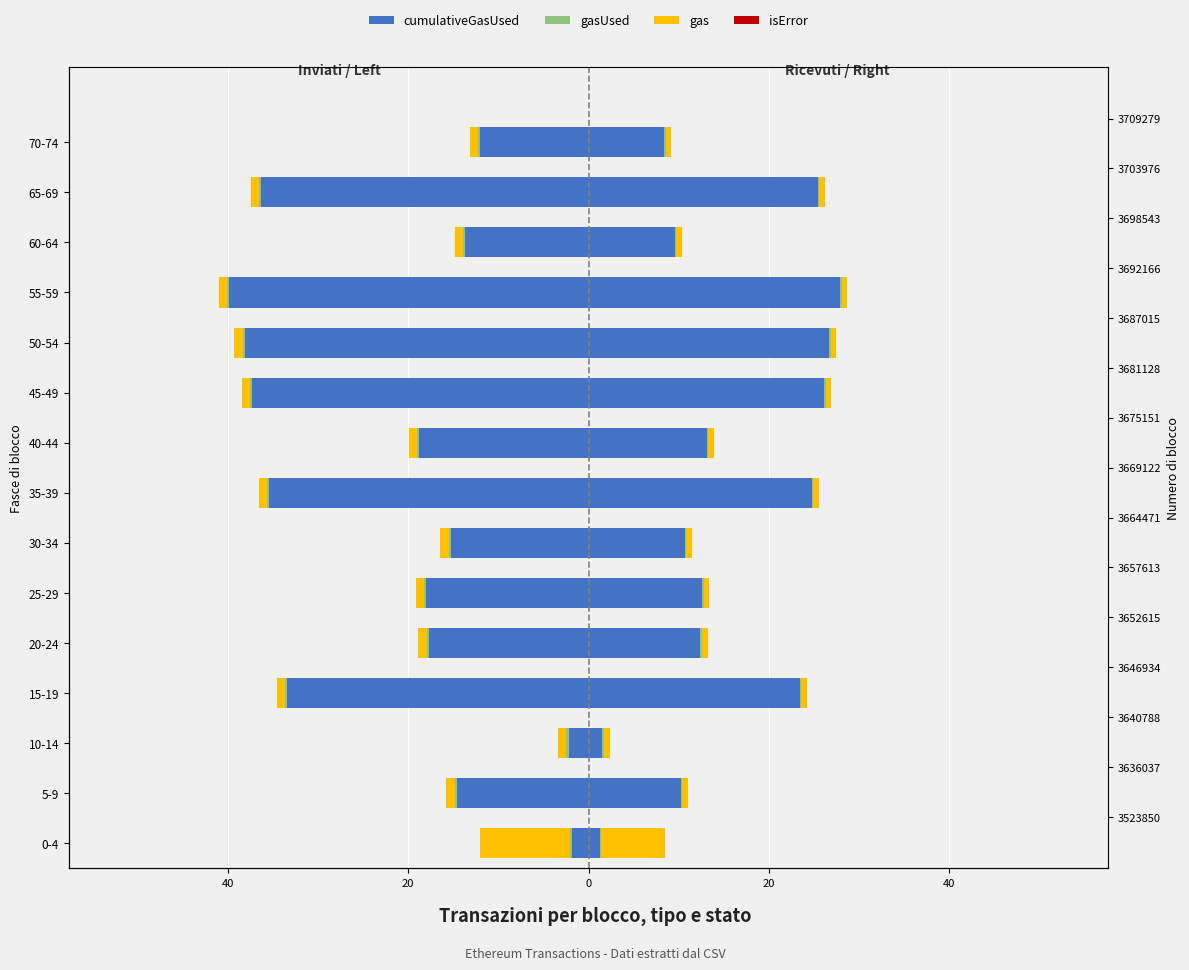

How many data points in cumulativeGasUsed are less than -17?

9